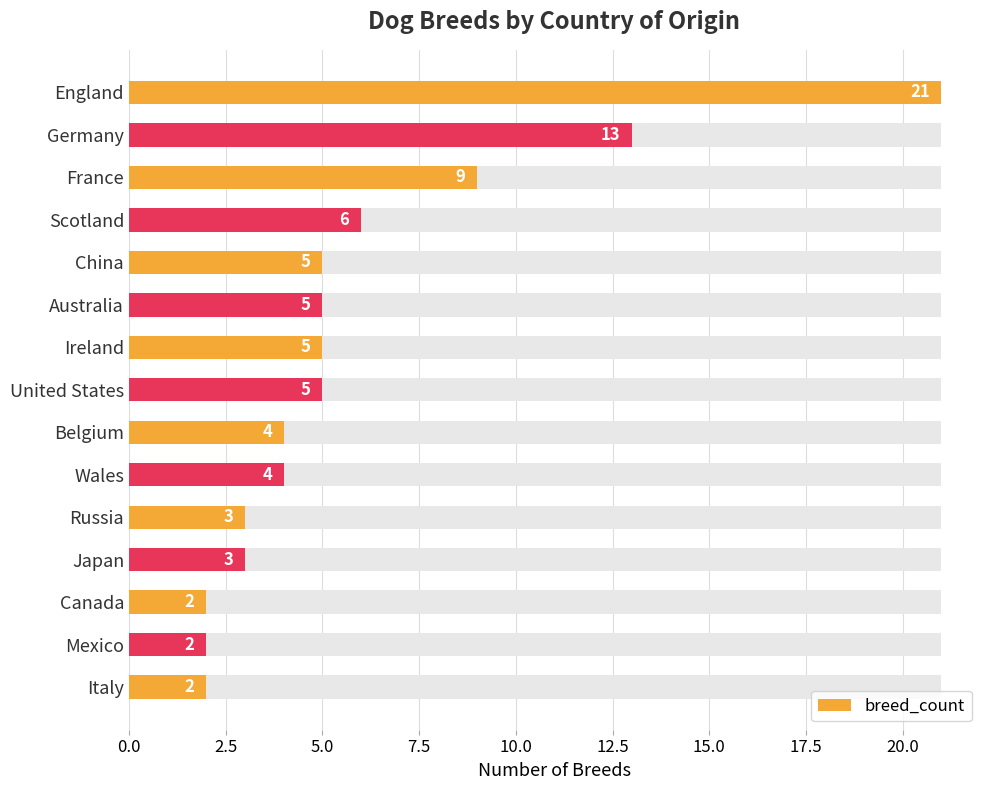

Is it true that the value at Belgium is 6?

False